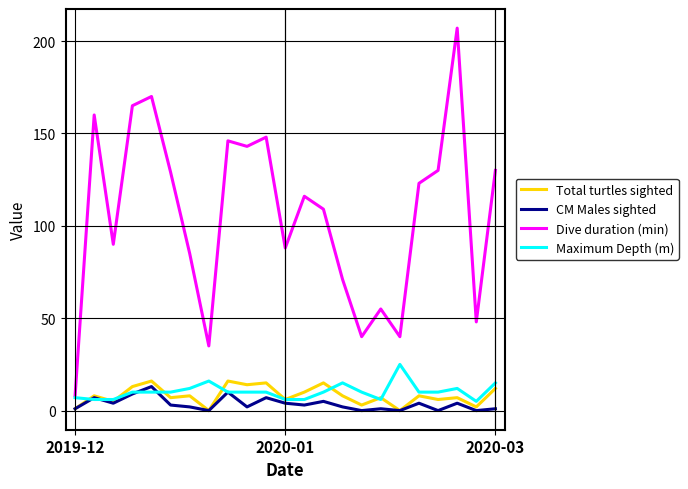

Which series has the widest spread of values?

Dive duration (min)